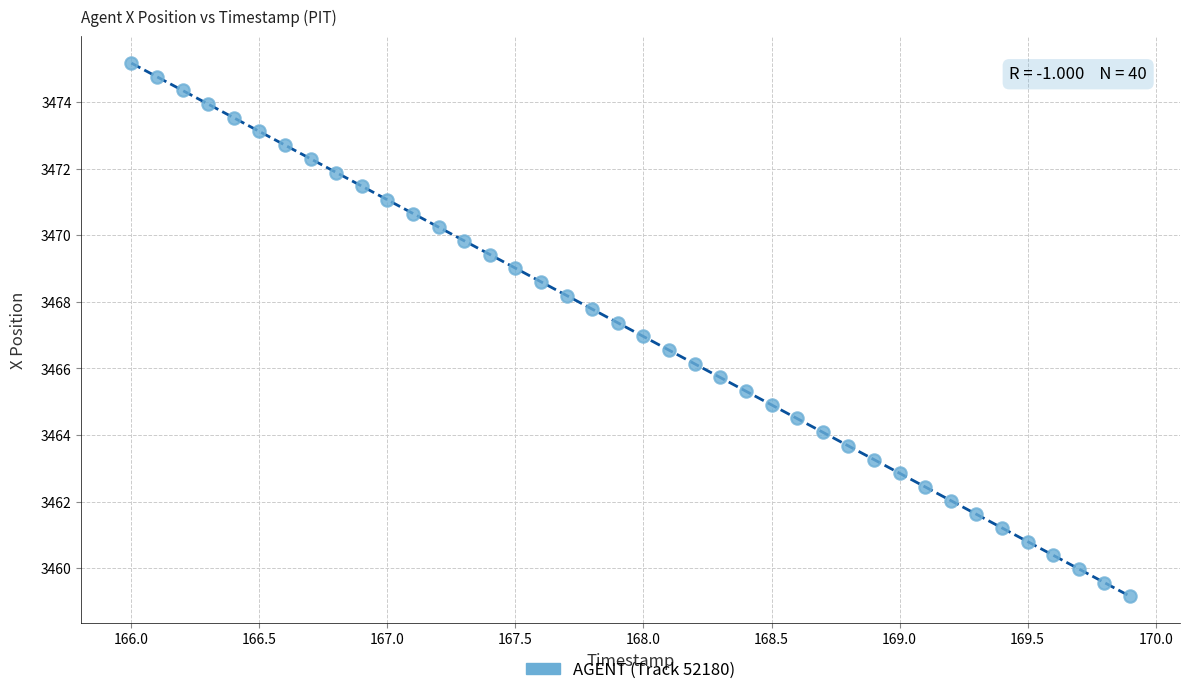

What is the range of X values (max minus min)?

3.9